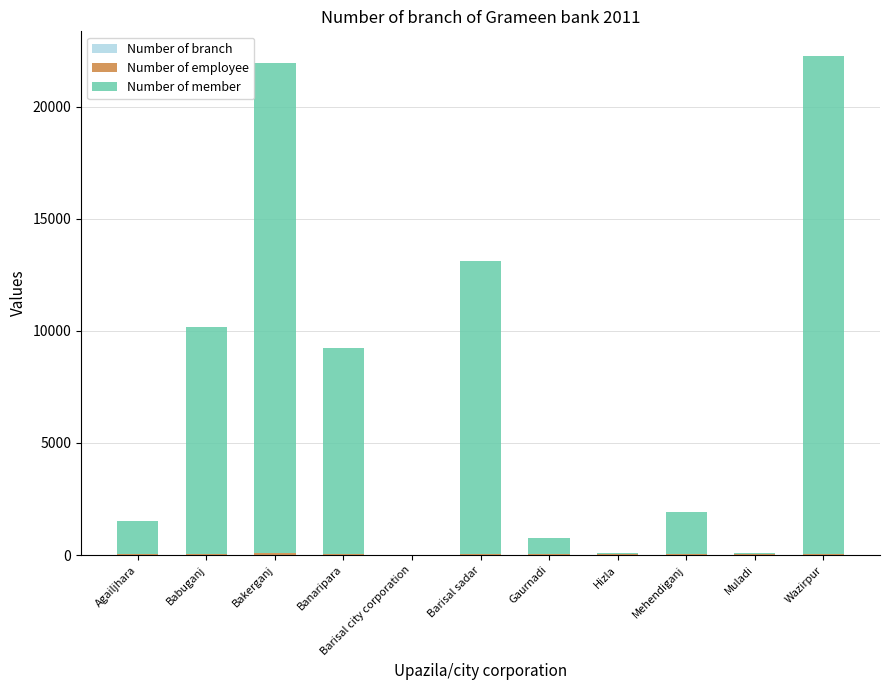

List the labels in order of Number of employee value, smallest first.

Barisal city corporation, Babuganj, Banaripara, Barisal sadar, Gaurnadi, Mehendiganj, Hizla, Agailjhara, Muladi, Wazirpur, Bakerganj